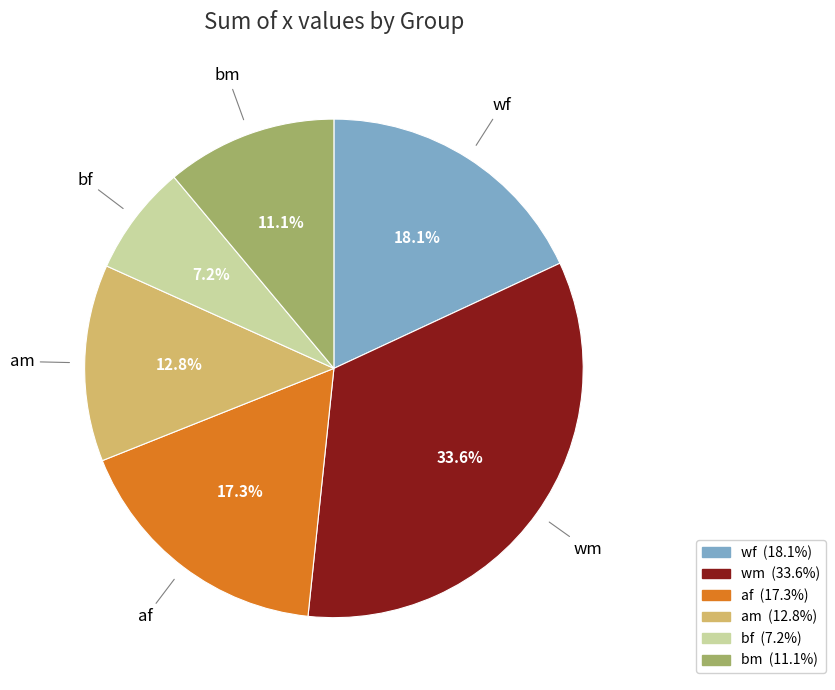

Which has a higher value, af or wf?

wf